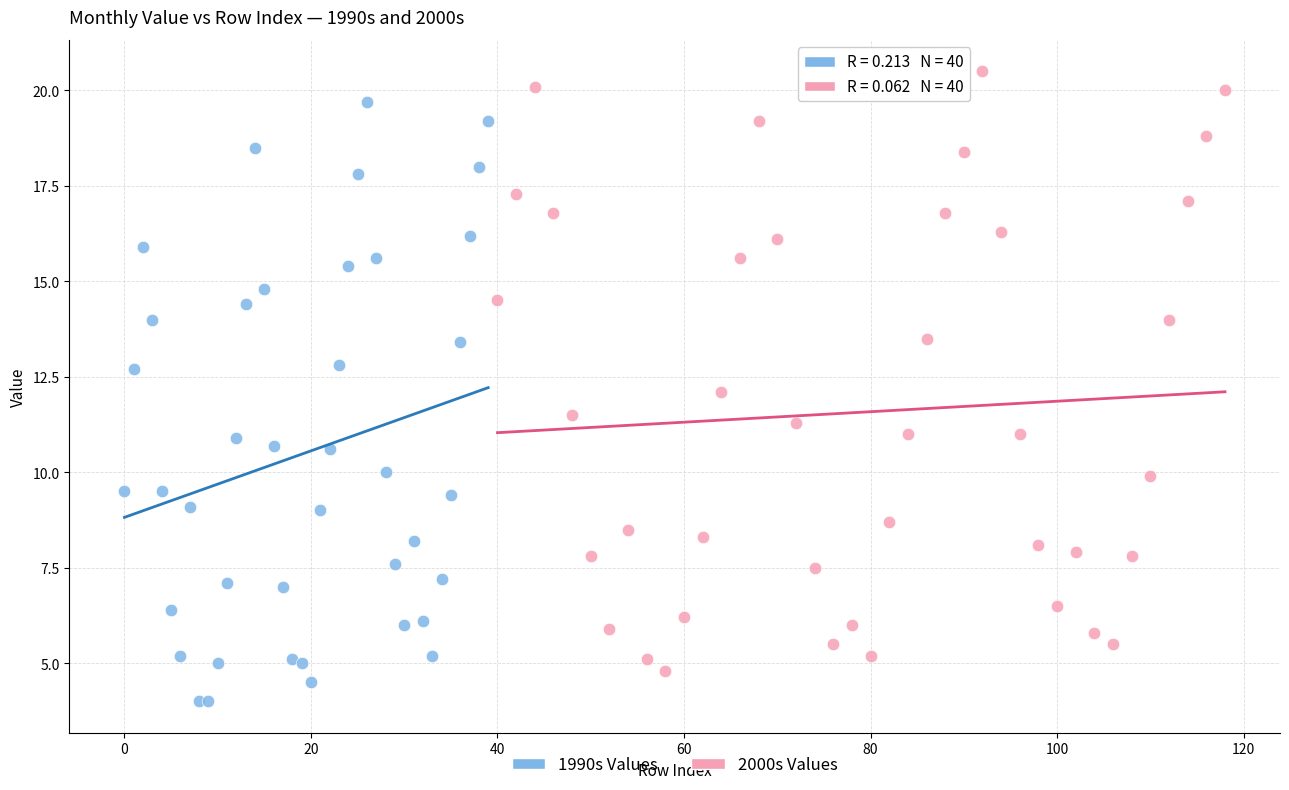

Which series reaches the minimum Y coordinate?

1990s Values